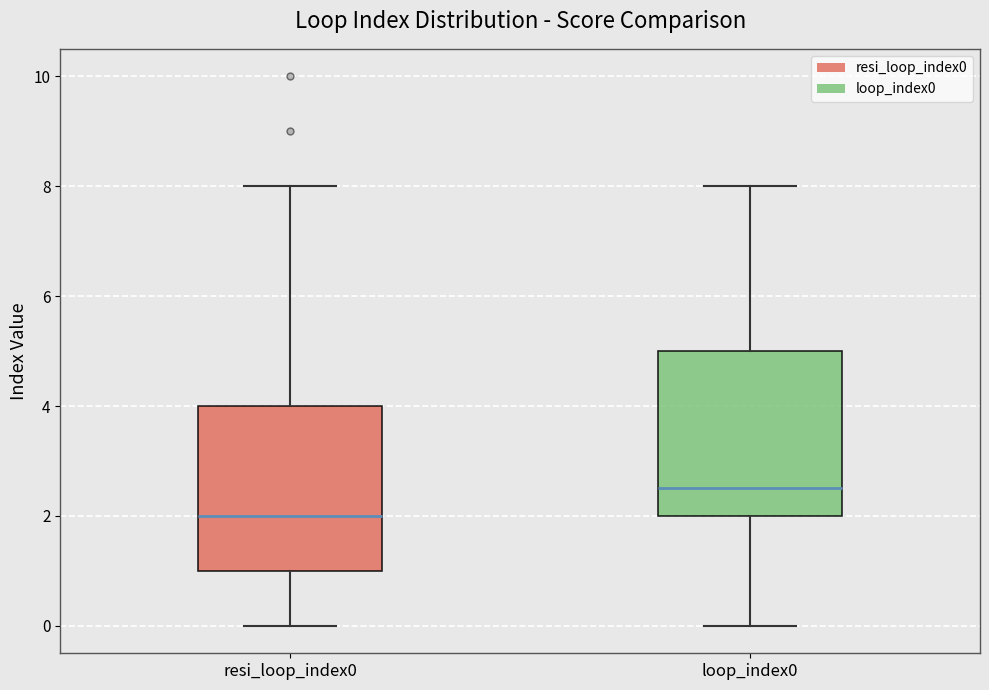

Reading left to right, transcribe this box plot: for each box, give where its median line is, the range the box spans, and where its two whiskers end, as read against the y-axis. The values are not printed on the chart, so give them approximately, as read against the axis.

resi_loop_index0: median 2.0, box 1.0 to 4.0, whiskers 0.0 to 8.0
loop_index0: median 2.6, box 2.0 to 5.0, whiskers 0.0 to 8.0